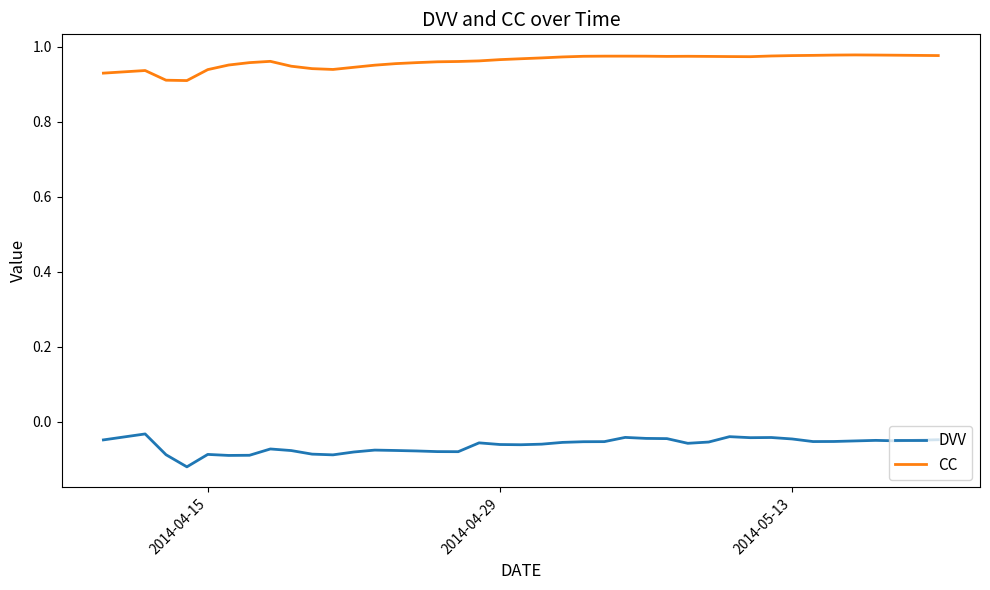

True or false: CC and DVV cross at least once.

False